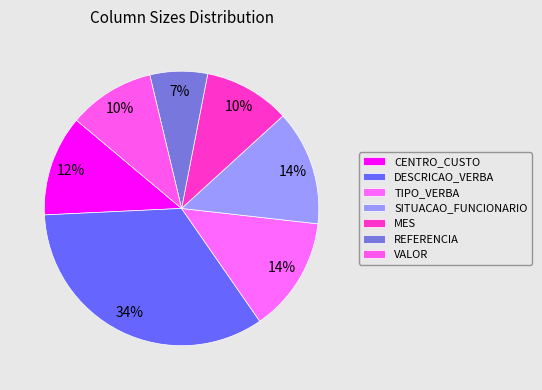

To the nearest percent, what portion does VALOR represent?

10%